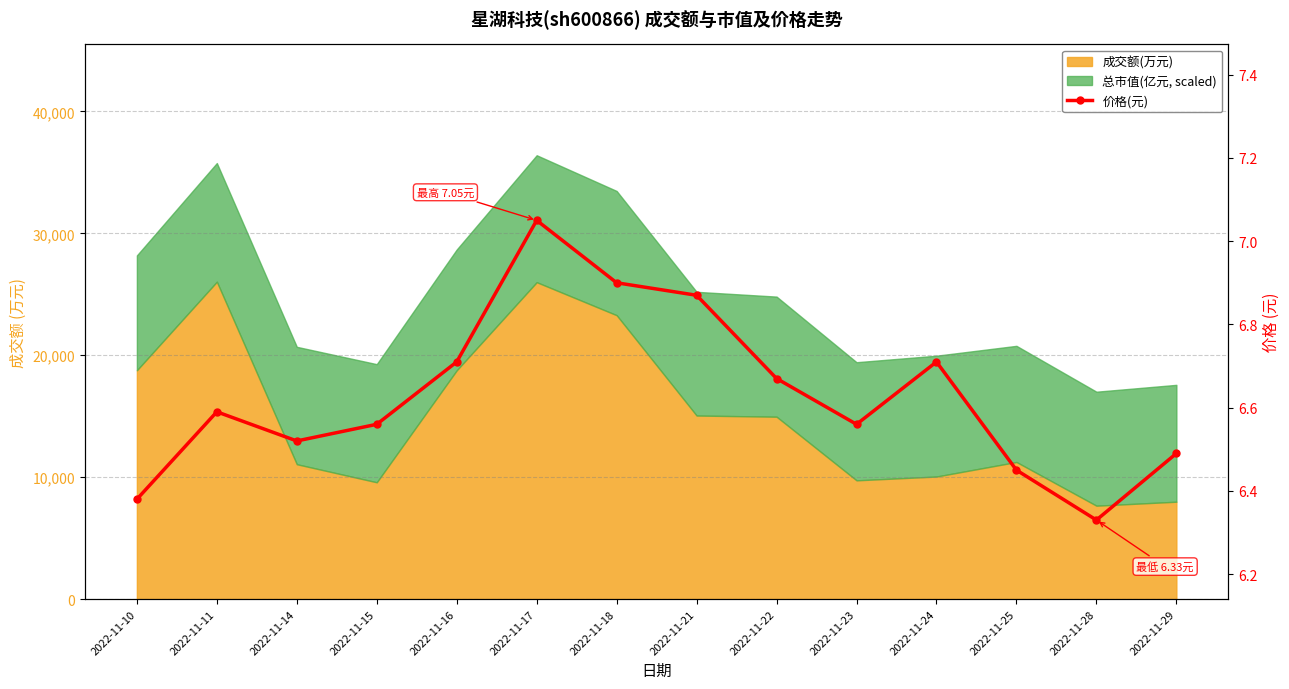

How many interior local valleys (lower than both neighbors) does the data have?

3